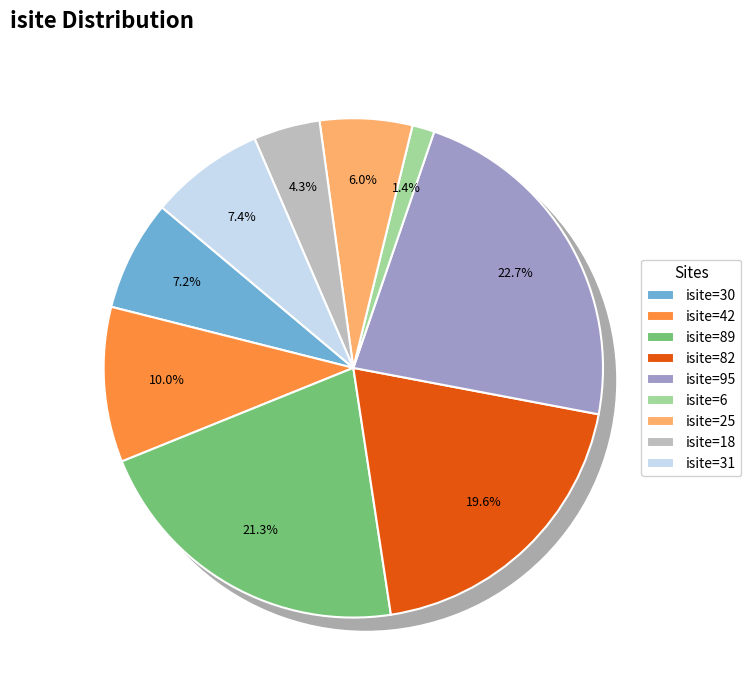

Is there a majority slice in this chart?

No